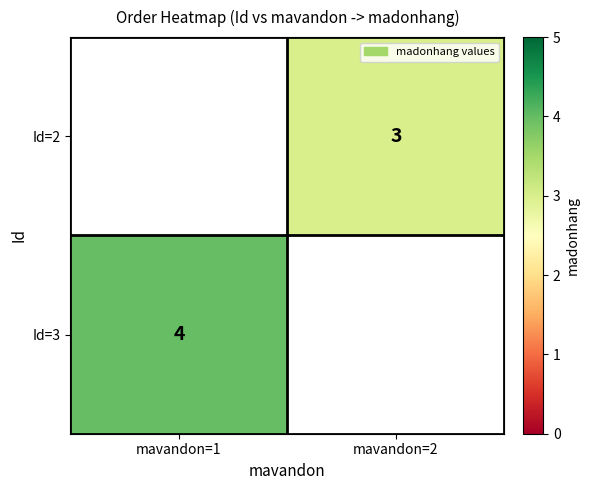

True or false: Id=2 has a value of 4 at mavandon=2.

False